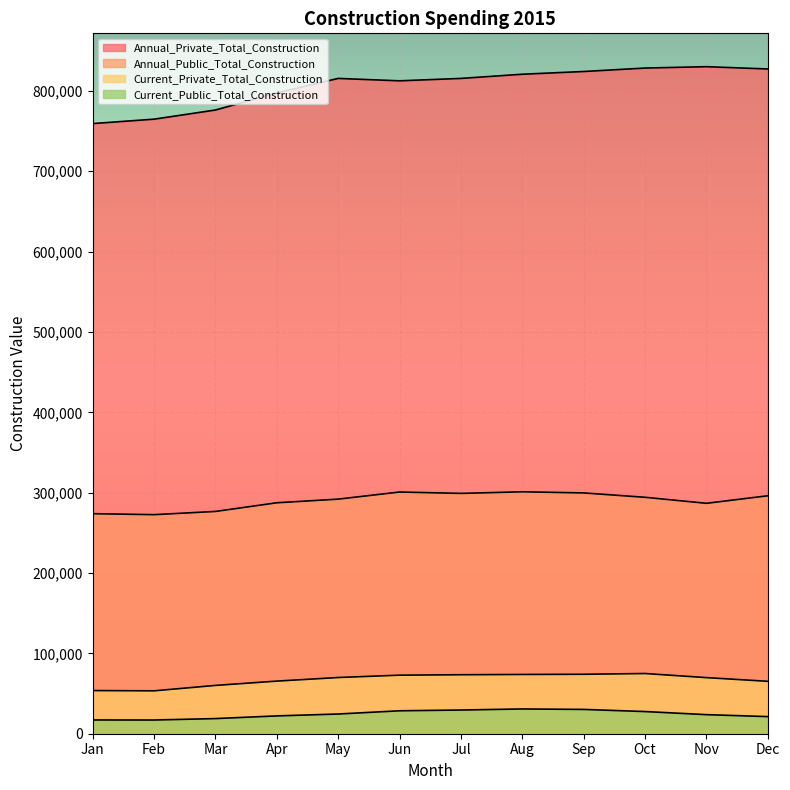

Where is the first local maximum for Annual_Private_Total_Construction?

May